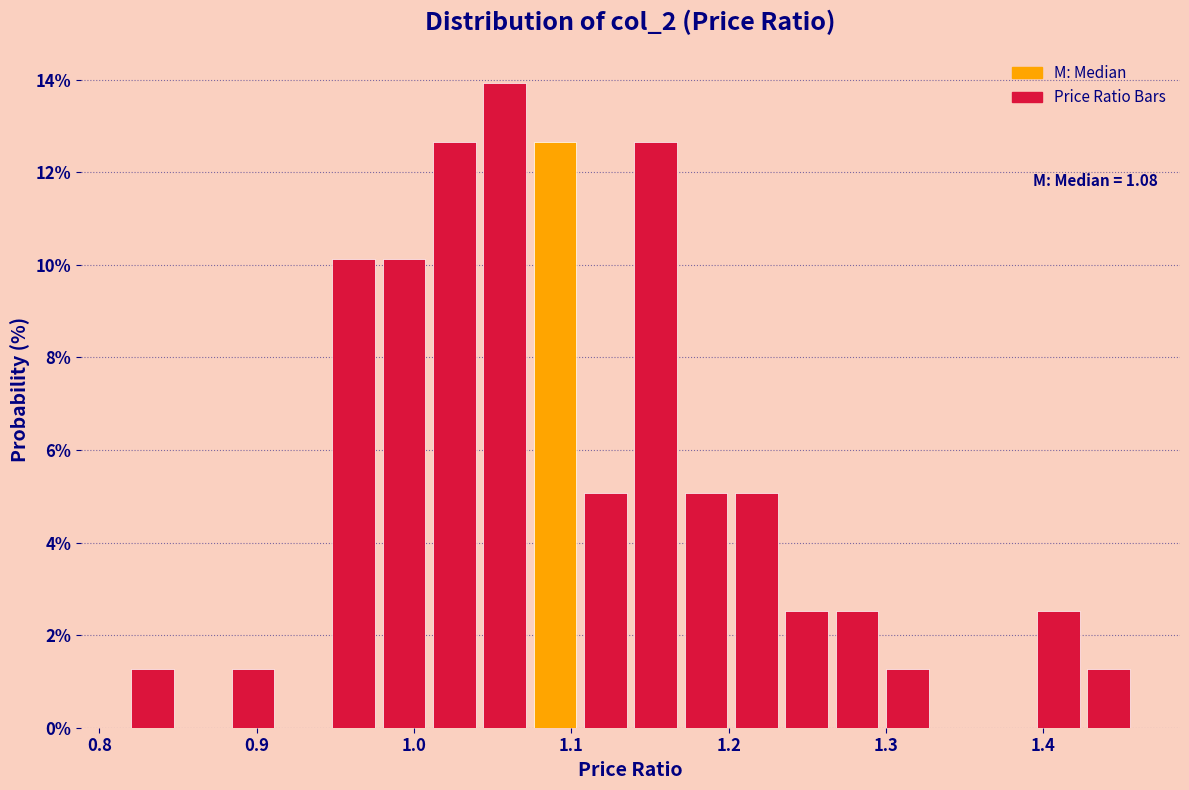

Around what value on the x-axis is the tallest bar? Give the approximate position of its centre, as read against the axis.

1.06